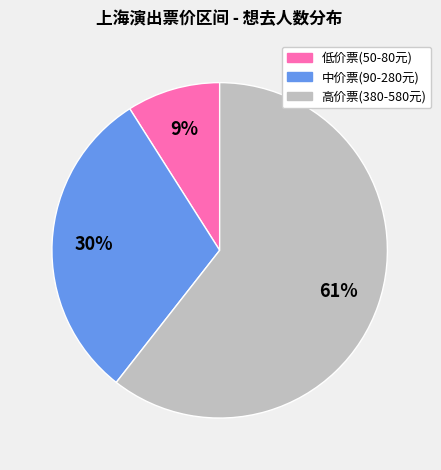

To the nearest percent, what is the difference between the largest and smallest slice percentages?

52%